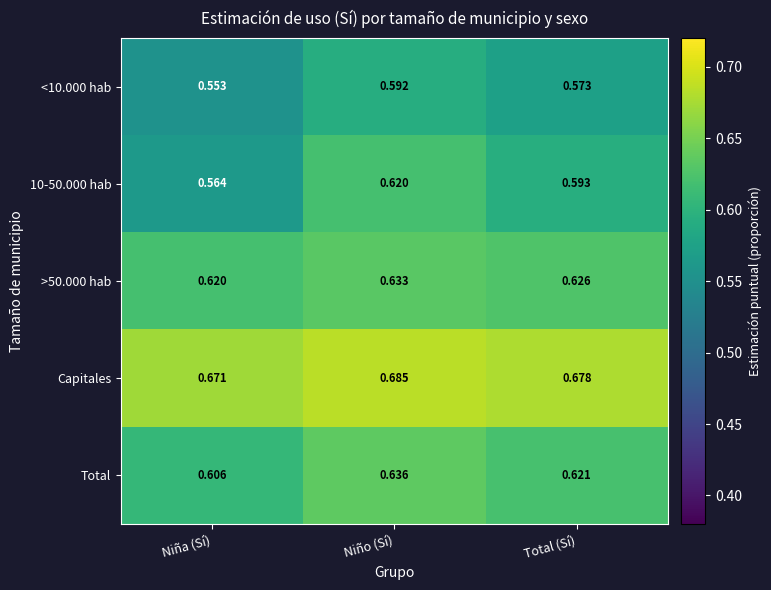

Which series has the largest total across all categories?

Capitales